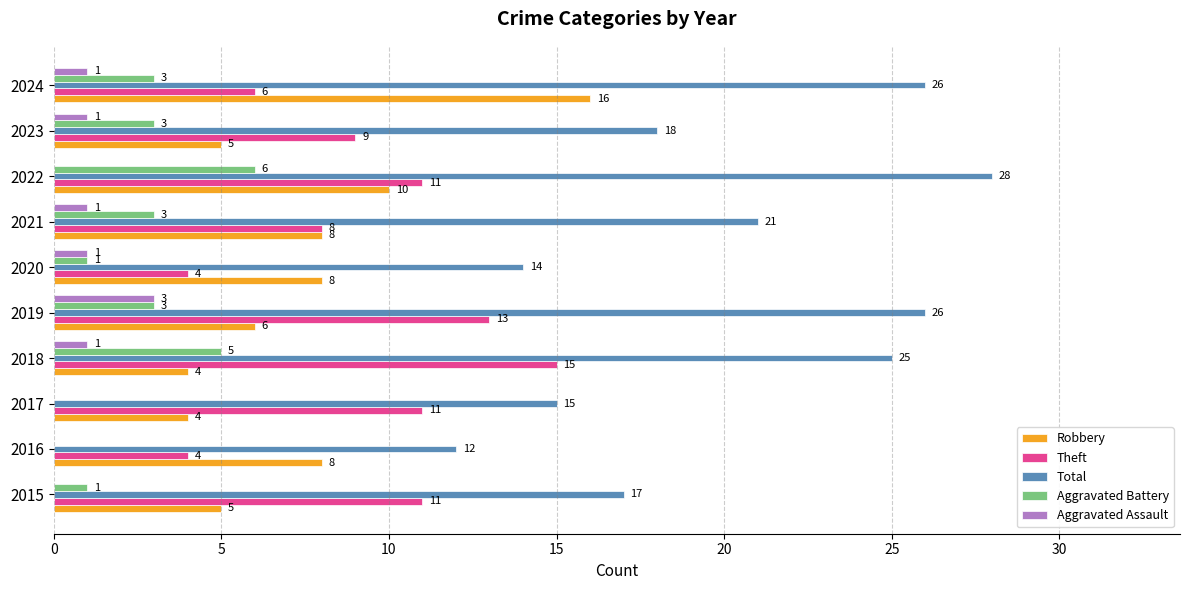

The value of Total at 2020 is 14. True or false?

True